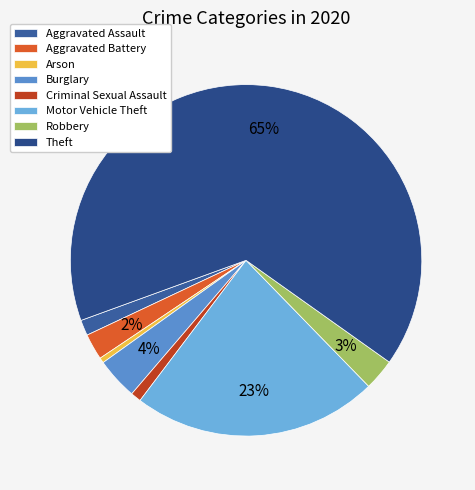

To the nearest percent, what portion does Motor Vehicle Theft represent?

23%